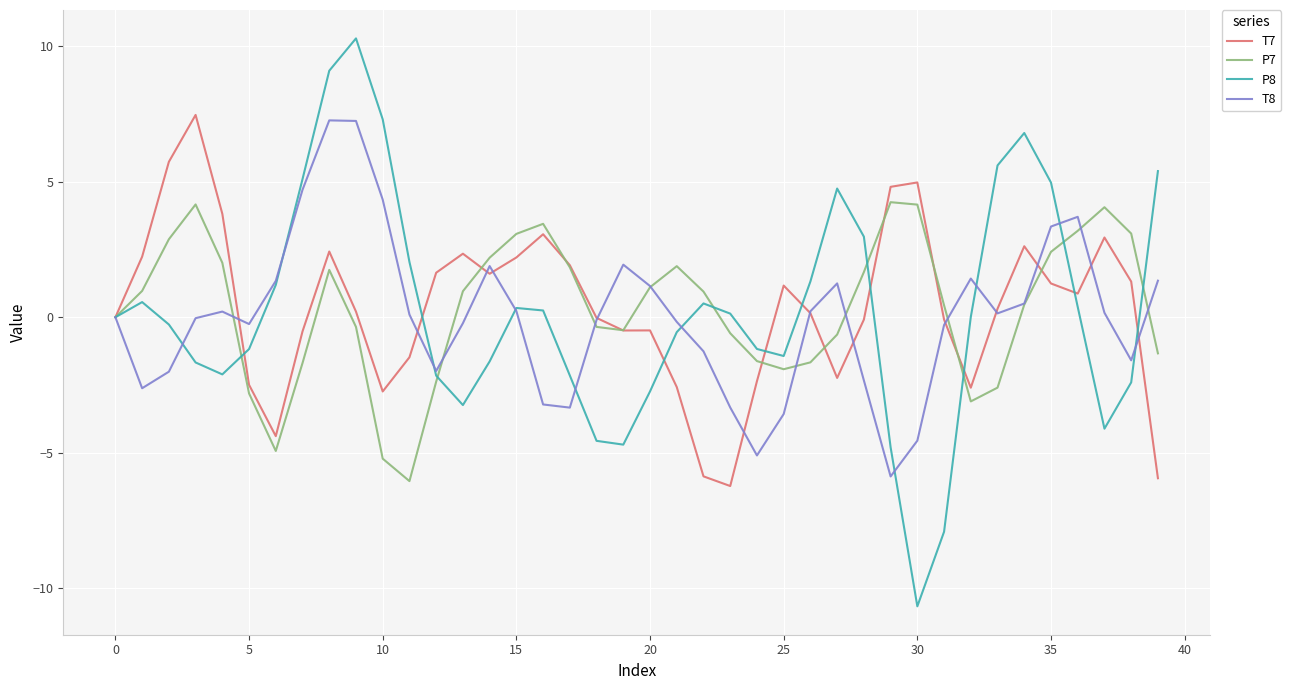

Which series has the largest range (max minus min)?

P8